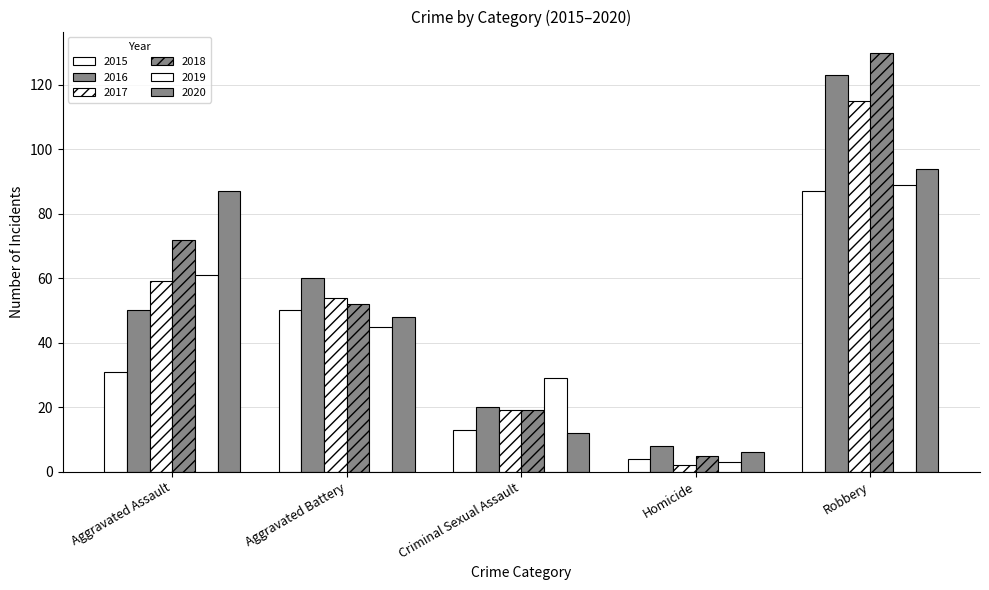

True or false: 2019 has a value of 29 at Criminal Sexual Assault.

True